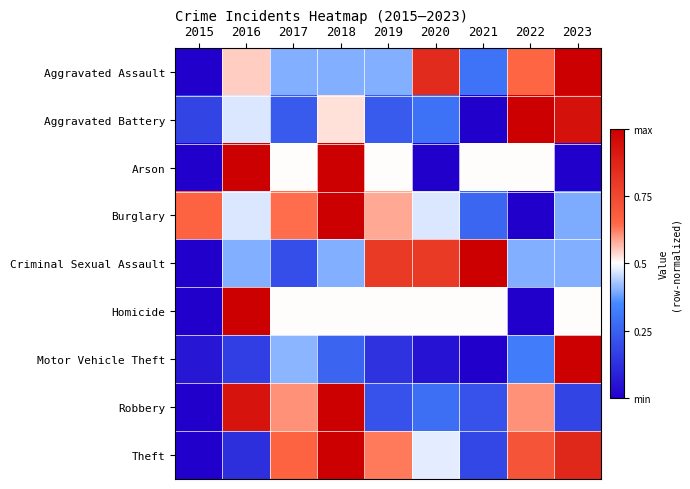

Between 2016 and 2021, which is larger?

2016